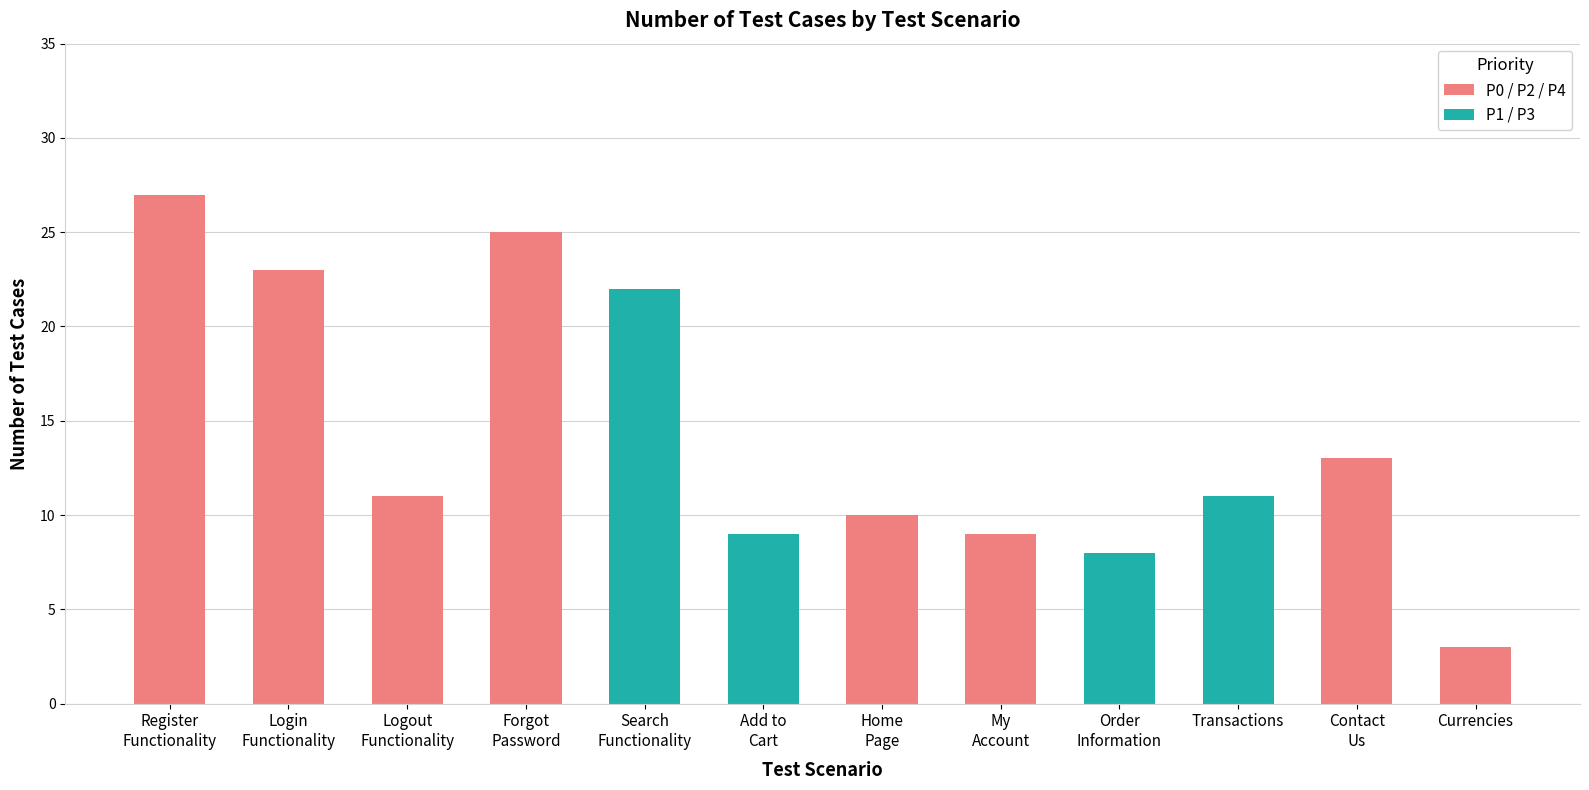

What position from the right is Search
Functionality?

8